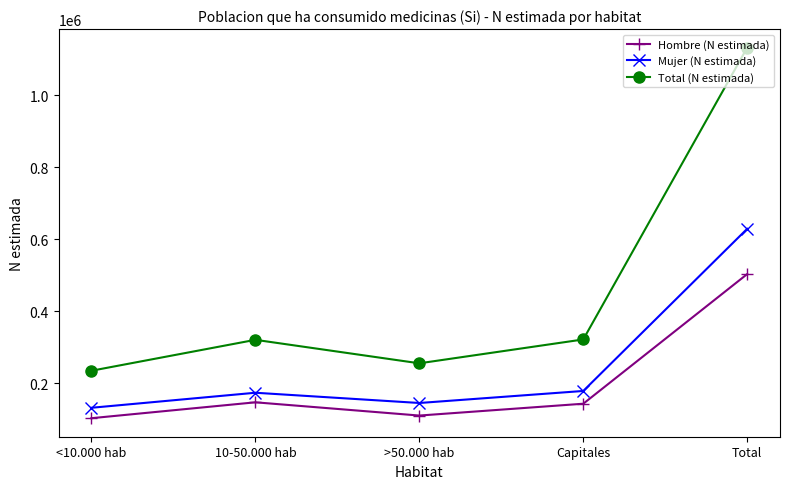

What is the lowest value of the Hombre (N estimada) series?

102970